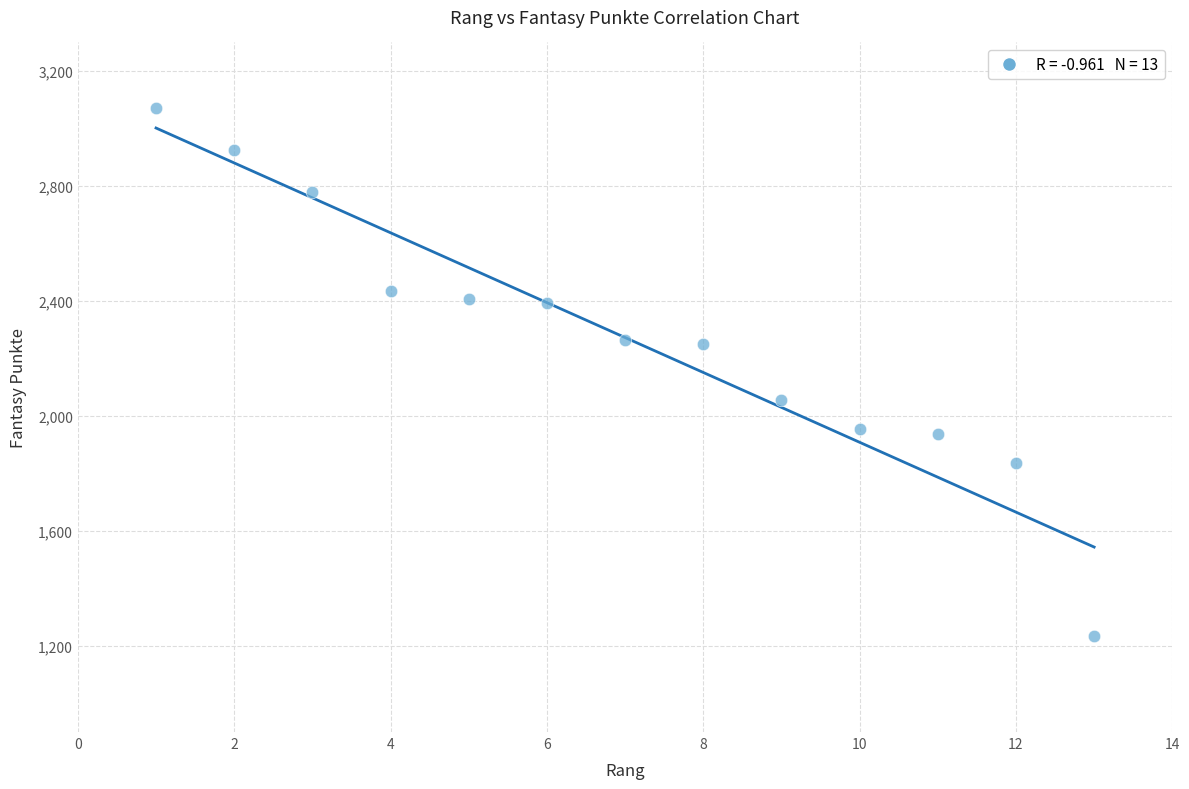

What is the range of Y values (max minus min)?

1837